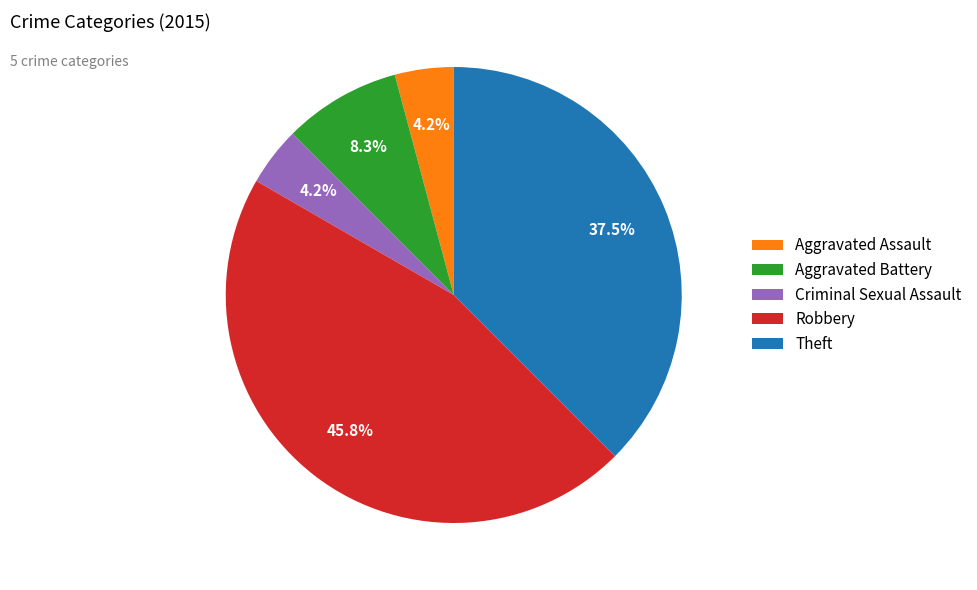

To the nearest percent, what portion does Robbery represent?

46%